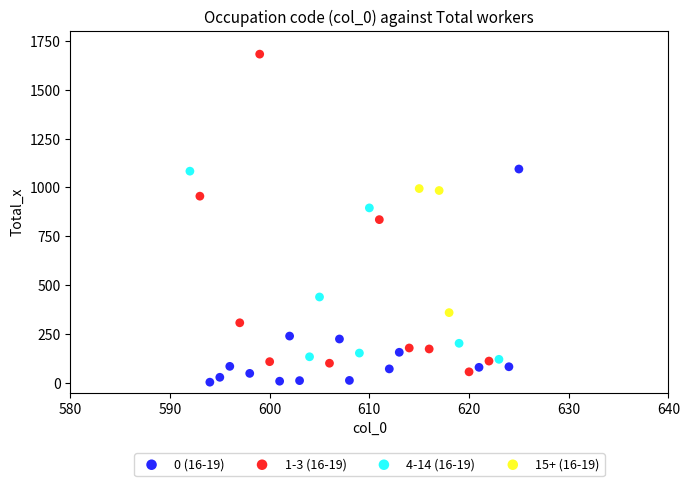

Which series contains the lowest Y value?

0 (16-19)